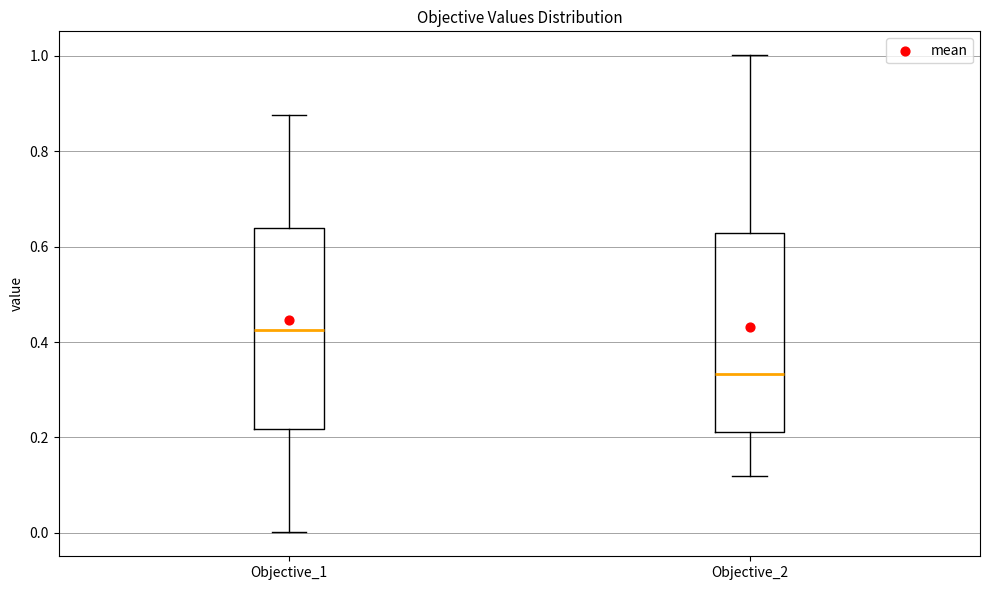

Where is the upper edge of the box for Objective_1 on the y-axis? The values are not printed on the chart, so give them approximately, as read against the axis.

0.64